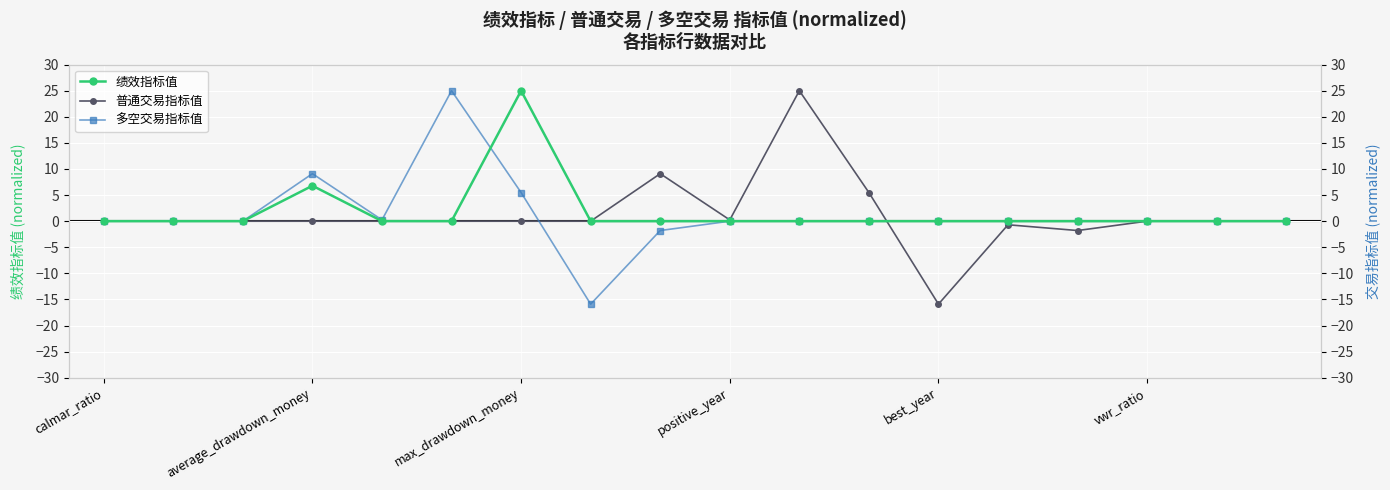

Reading left to right, transcribe all the data shown in this chart.

绩效指标值: 0.0	0.0	0.0	6.8	0.0	0.0	25.0	0.0	0.0	0.0	0.0	0.0	0.0	-0.0	0.0	0.0	0.0	0.0
普通交易指标值: 0.0	0.0	0.0	0.0	0.0	0.0	0.0	0.0	9.1	0.2	25.0	5.5	-15.9	-0.7	-1.8	0.0	0.0	0.0
多空交易指标值: 0.0	0.0	0.0	9.1	0.2	25.0	5.5	-15.9	-1.8	0.0	0.0	0.0	0.0	0.0	0.0	0.0	0.0	0.0